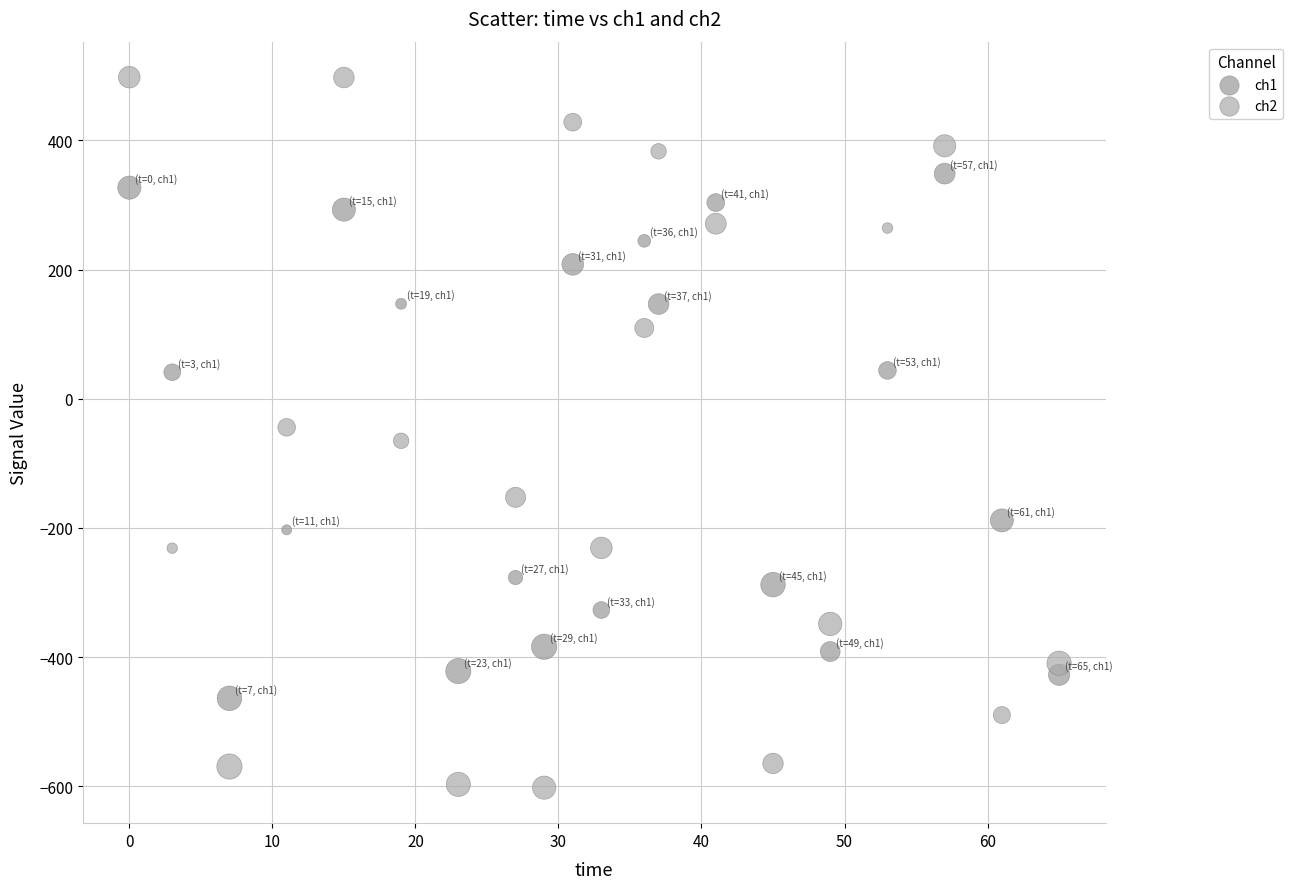

What are all the series names shown in the legend?

ch1, ch2